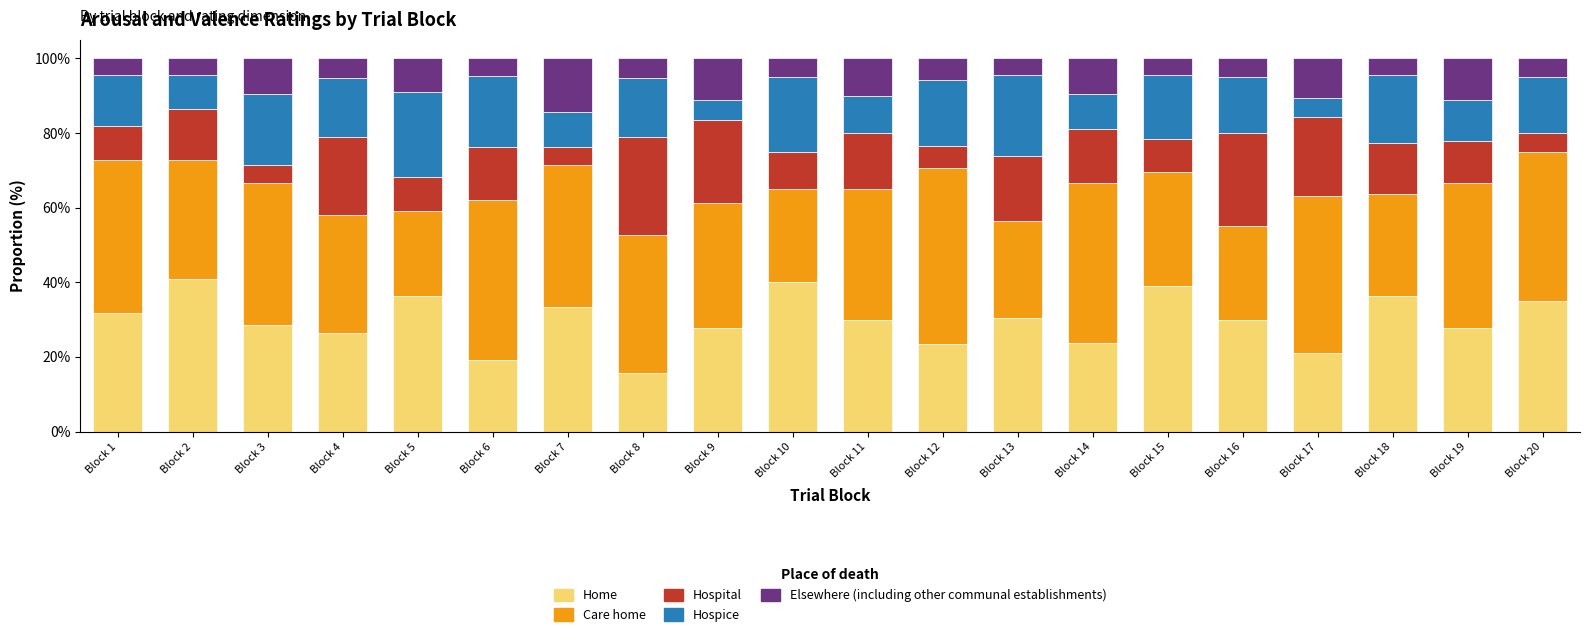

What is the total value across all series at Block 3?

100.0